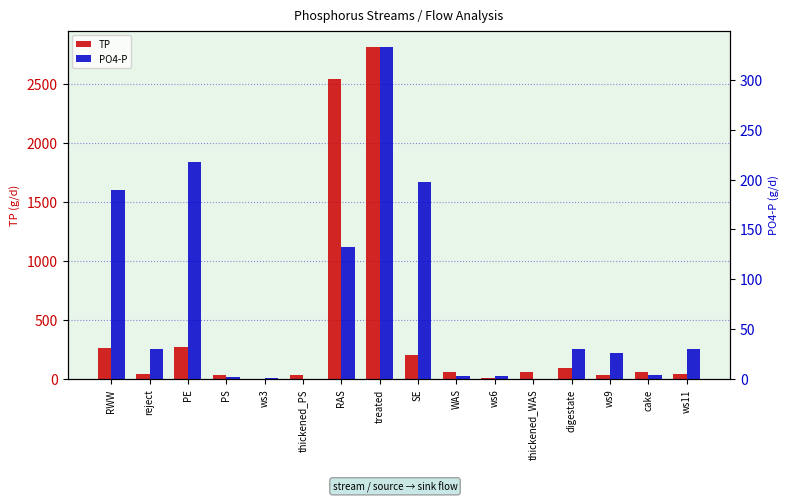

At PE, list the series in order from largest to smallest.

TP, PO4-P